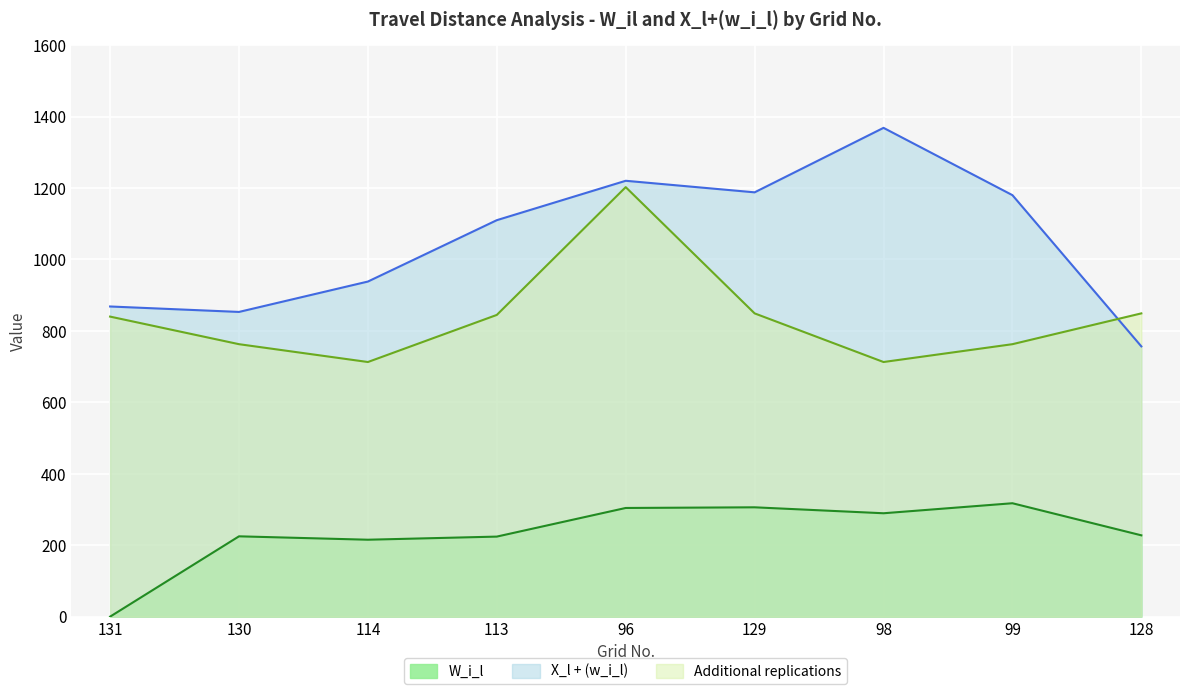

List the series in order of their overall mean, highest first.

X_l + (w_i_l), Additional replications, W_i_l